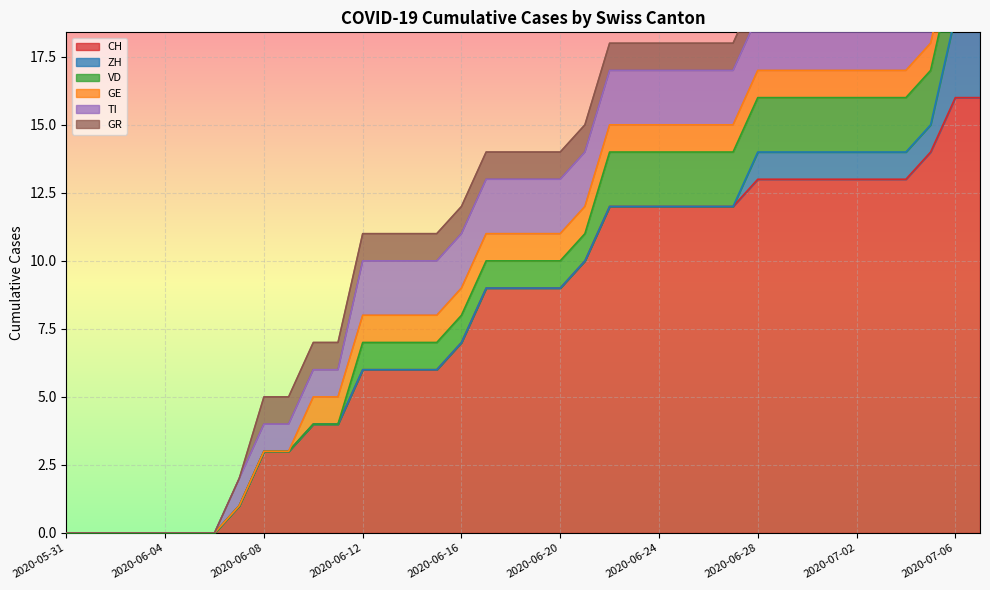

Which series has the largest range (max minus min)?

CH